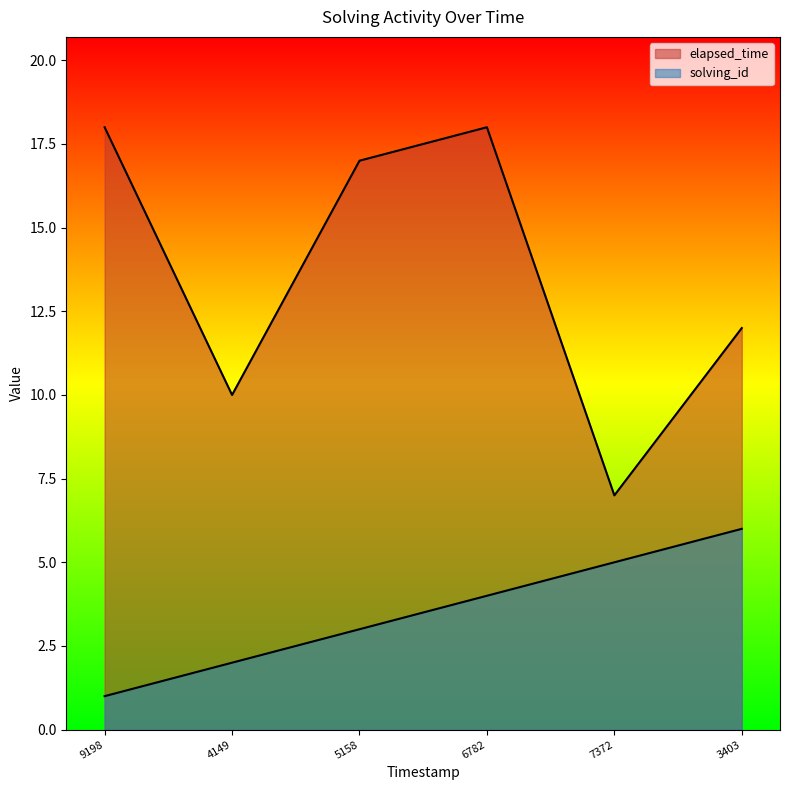

What is the smallest value displayed?

1